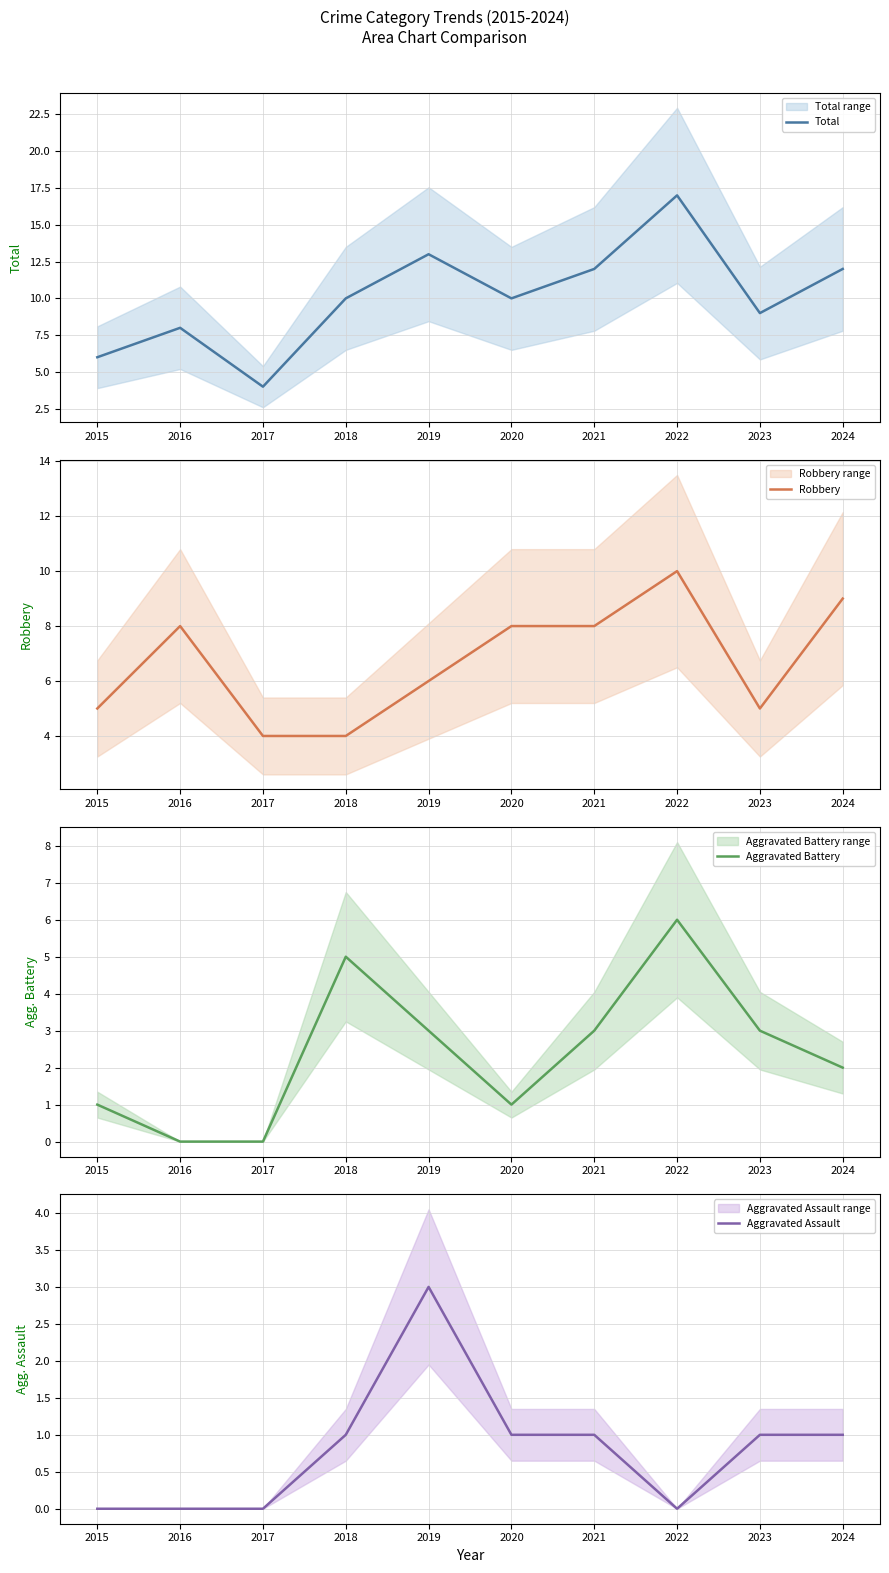

True or false: Robbery and Total intersect in this chart.

False